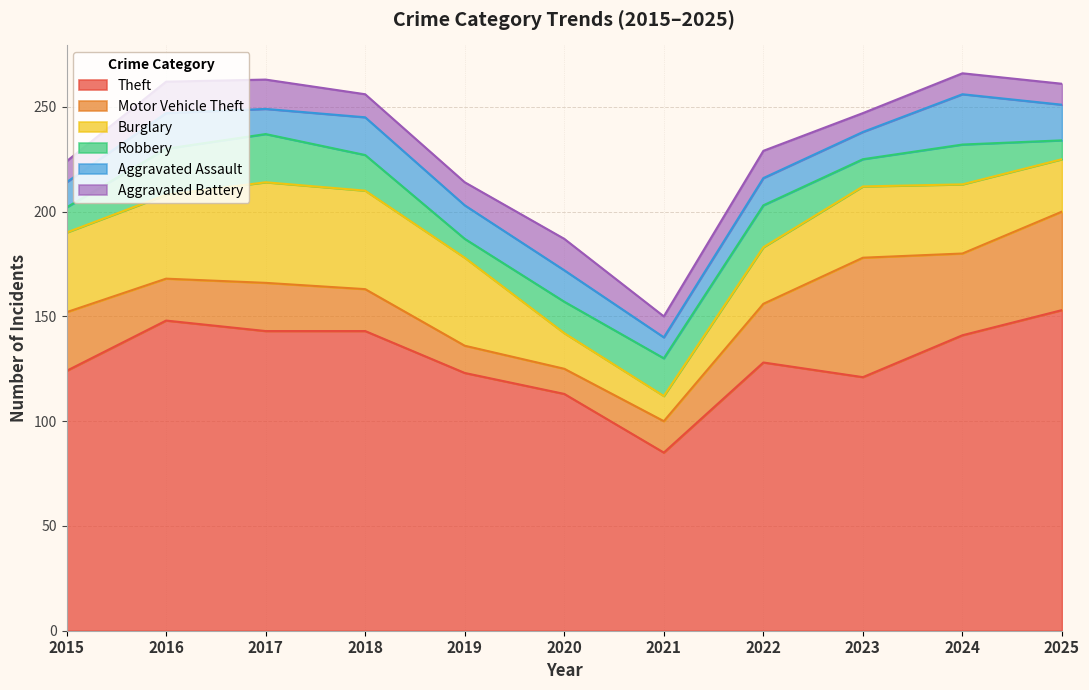

Reading left to right, list all the values displayed in this chart.

Theft: 2015=124	2016=148	2017=143	2018=143	2019=123	2020=113	2021=85	2022=128	2023=121	2024=141	2025=153
Motor Vehicle Theft: 2015=28	2016=20	2017=23	2018=20	2019=13	2020=12	2021=15	2022=28	2023=57	2024=39	2025=47
Burglary: 2015=38	2016=40	2017=48	2018=47	2019=42	2020=17	2021=12	2022=27	2023=34	2024=33	2025=25
Robbery: 2015=12	2016=22	2017=23	2018=17	2019=9	2020=15	2021=18	2022=20	2023=13	2024=19	2025=9
Aggravated Assault: 2015=12	2016=17	2017=12	2018=18	2019=16	2020=15	2021=10	2022=13	2023=13	2024=24	2025=17
Aggravated Battery: 2015=10	2016=15	2017=14	2018=11	2019=11	2020=15	2021=10	2022=13	2023=9	2024=10	2025=10